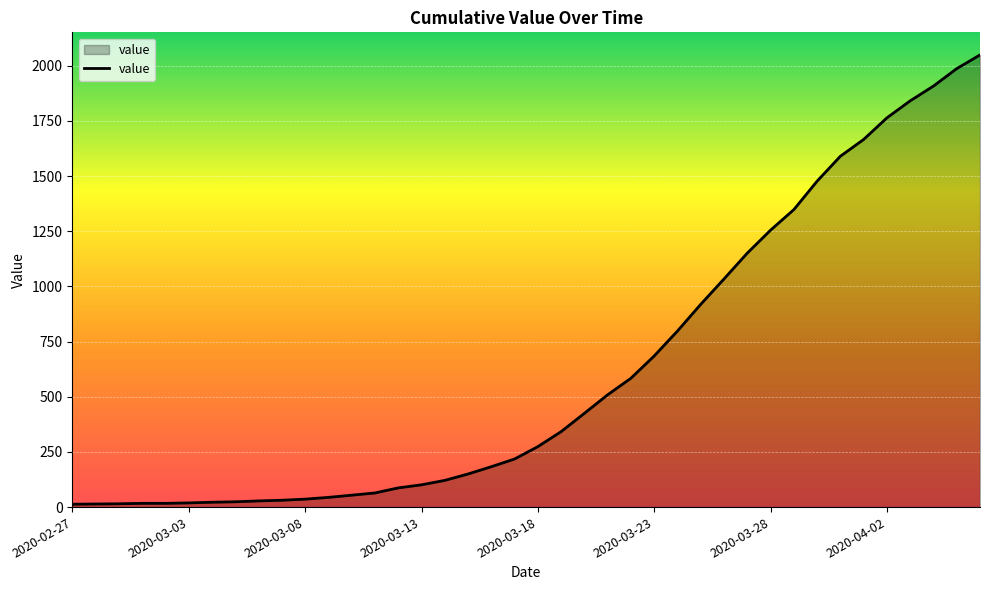

What is the maximum value shown in the chart?

2049